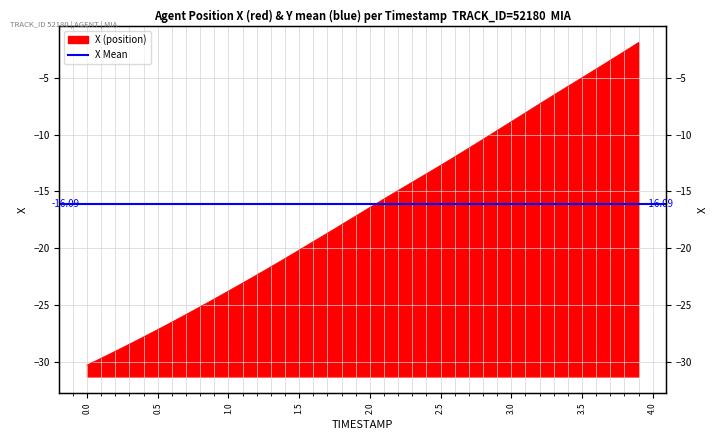

Reading right to left, transcribe all the data shown in this chart.

-1.9	-2.7	-3.5	-4.2	-5.0	-5.8	-6.5	-7.3	-8.1	-8.9	-9.6	-10.4	-11.2	-12.0	-12.7	-13.4	-14.2	-14.9	-15.7	-16.4	-17.2	-17.9	-18.7	-19.4	-20.2	-20.9	-21.6	-22.4	-23.1	-23.8	-24.5	-25.2	-25.8	-26.5	-27.2	-27.8	-28.5	-29.1	-29.7	-30.3